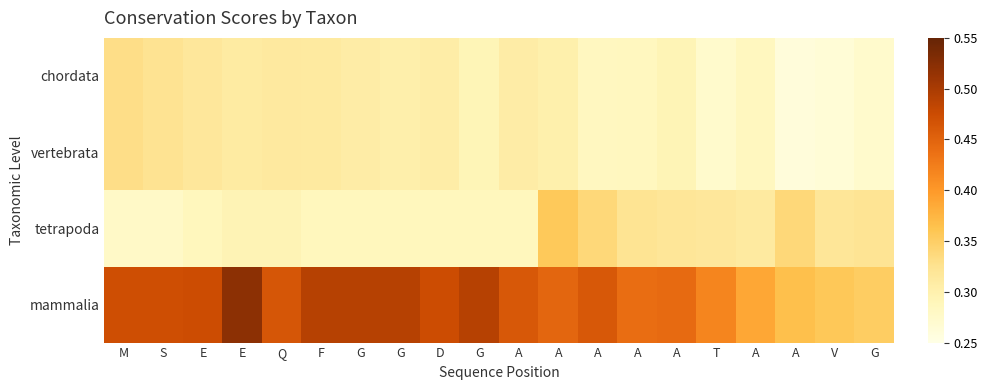

What is the difference between the highest and lowest values at A?

0.2